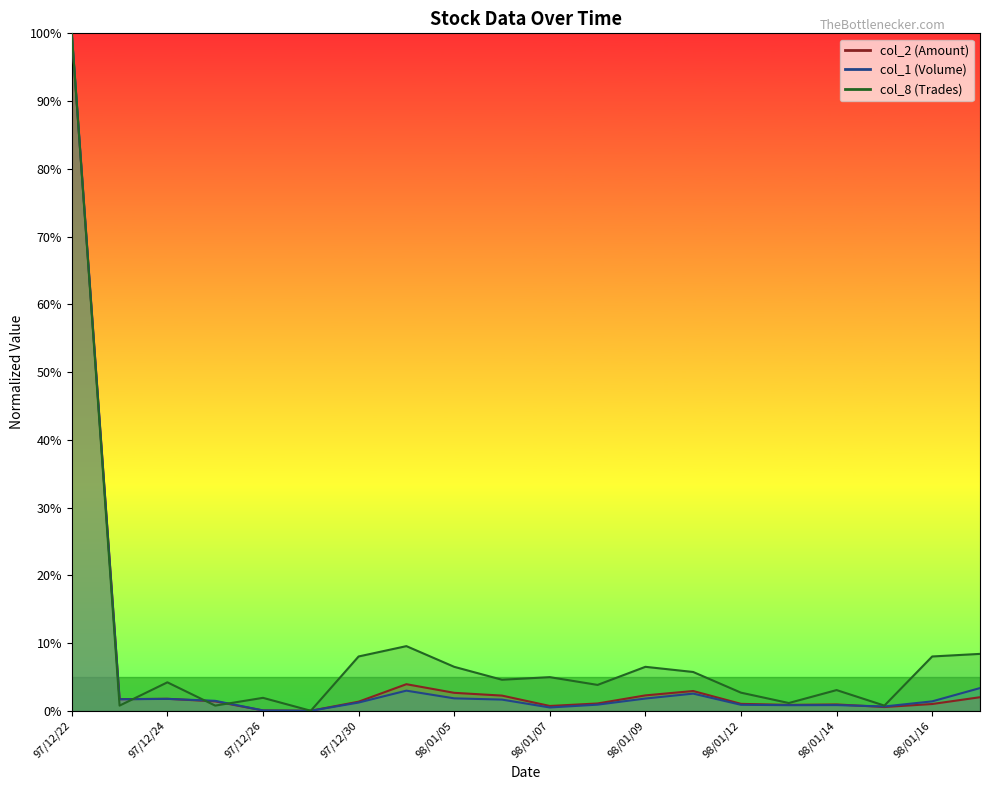

What position from the left is 98/01/09?

13